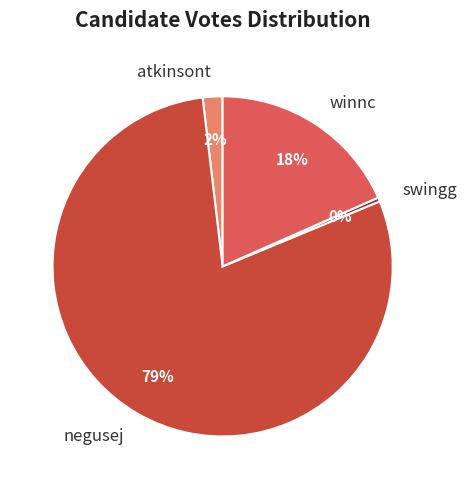

Do negusej and winnc together represent more than half of the pie?

Yes